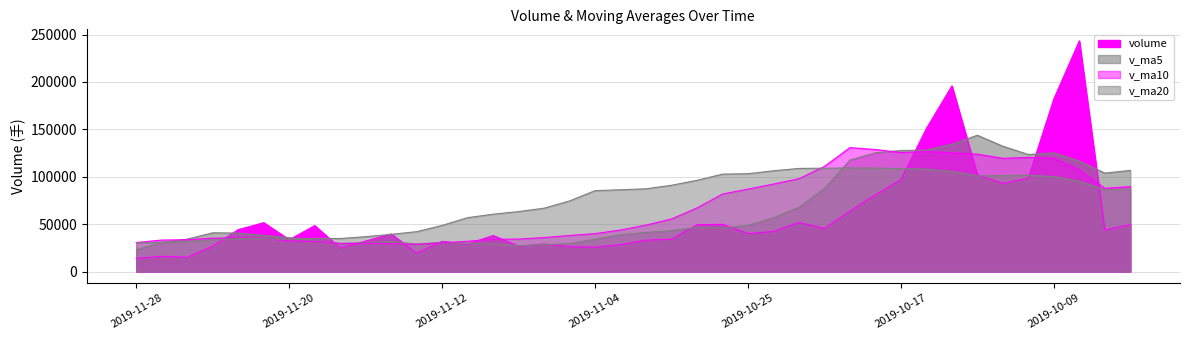

Reading left to right, extract all data points from this chart.

volume: 2019-11-28=13919.6	2019-11-27=16019.5	2019-11-26=15032.5	2019-11-25=26664.0	2019-11-22=44221.8	2019-11-21=51521.5	2019-11-20=33525.5	2019-11-19=48494.4	2019-11-18=24792.5	2019-11-15=32172.5	2019-11-14=39632.1	2019-11-13=19319.0	2019-11-12=31861.1	2019-11-11=28996.5	2019-11-08=37995.4	2019-11-07=26702.0	2019-11-06=29053.5	2019-11-05=26203.7	2019-11-04=25667.5	2019-11-01=28318.0	2019-10-31=33074.2	2019-10-30=34078.1	2019-10-29=49353.0	2019-10-28=49812.1	2019-10-25=39977.8	2019-10-24=42221.6	2019-10-23=51825.3	2019-10-22=45326.4	2019-10-21=63772.6	2019-10-18=80894.9	2019-10-17=96834.5	2019-10-16=150941.2	2019-10-15=195870.9	2019-10-14=101919.6	2019-10-11=92986.2	2019-10-10=98535.5	2019-10-09=182171.2	2019-10-08=243372.3	2019-09-30=43733.0	2019-09-27=49425.2
v_ma5: 2019-11-28=23171.5	2019-11-27=30691.8	2019-11-26=34193.1	2019-11-25=40885.4	2019-11-22=40511.1	2019-11-21=38101.3	2019-11-20=35723.4	2019-11-19=32882.1	2019-11-18=29555.4	2019-11-15=30396.2	2019-11-14=31560.8	2019-11-13=28974.8	2019-11-12=30921.7	2019-11-11=29790.2	2019-11-08=29124.4	2019-11-07=27188.9	2019-11-06=28463.4	2019-11-05=29468.3	2019-11-04=34098.2	2019-11-01=38927.1	2019-10-31=41259.1	2019-10-30=43088.5	2019-10-29=46638.0	2019-10-28=45832.7	2019-10-25=48624.8	2019-10-24=56808.2	2019-10-23=67730.8	2019-10-22=87553.9	2019-10-21=117662.8	2019-10-18=125292.2	2019-10-17=127710.5	2019-10-16=128050.7	2019-10-15=134296.7	2019-10-14=143797.0	2019-10-11=132159.6	2019-10-10=123447.4	2019-10-09=125165.4	2019-10-08=116430.4	2019-09-30=103829.4	2019-09-27=106713.7
v_ma10: 2019-11-28=30636.4	2019-11-27=33207.6	2019-11-26=33537.6	2019-11-25=35220.4	2019-11-22=35453.7	2019-11-21=34831.1	2019-11-20=32349.1	2019-11-19=31901.9	2019-11-18=29672.8	2019-11-15=29760.3	2019-11-14=29374.9	2019-11-13=28719.1	2019-11-12=30195.0	2019-11-11=31944.2	2019-11-08=34025.8	2019-11-07=34224.0	2019-11-06=35775.9	2019-11-05=38053.1	2019-11-04=39965.4	2019-11-01=43775.9	2019-10-31=49033.6	2019-10-30=55409.7	2019-10-29=67096.0	2019-10-28=81747.8	2019-10-25=86958.5	2019-10-24=92259.3	2019-10-23=97890.7	2019-10-22=110925.3	2019-10-21=130729.9	2019-10-18=128725.9	2019-10-17=125578.9	2019-10-16=126608.1	2019-10-15=125363.5	2019-10-14=123813.2	2019-10-11=119436.7	2019-10-10=120363.6	2019-10-09=119662.5	2019-10-08=107160.4	2019-09-30=87785.6	2019-09-27=89574.0
v_ma20: 2019-11-28=30005.6	2019-11-27=30963.3	2019-11-26=31866.3	2019-11-25=33582.3	2019-11-22=34739.7	2019-11-21=34527.5	2019-11-20=34062.5	2019-11-19=34977.5	2019-11-18=34819.1	2019-11-15=36768.1	2019-11-14=39204.2	2019-11-13=42064.4	2019-11-12=48645.5	2019-11-11=56846.0	2019-11-08=60492.1	2019-11-07=63241.7	2019-11-06=66833.3	2019-11-05=74489.2	2019-11-04=85347.6	2019-11-01=86250.9	2019-10-31=87306.3	2019-10-30=91008.9	2019-10-29=96229.7	2019-10-28=102780.5	2019-10-25=103197.6	2019-10-24=106311.5	2019-10-23=108776.6	2019-10-22=109042.9	2019-10-21=109257.8	2019-10-18=109150.0	2019-10-17=108570.7	2019-10-16=108022.7	2019-10-15=105648.4	2019-10-14=100826.1	2019-10-11=101291.0	2019-10-10=101592.6	2019-10-09=100175.0	2019-10-08=95304.8	2019-09-30=86086.4	2019-09-27=87007.0